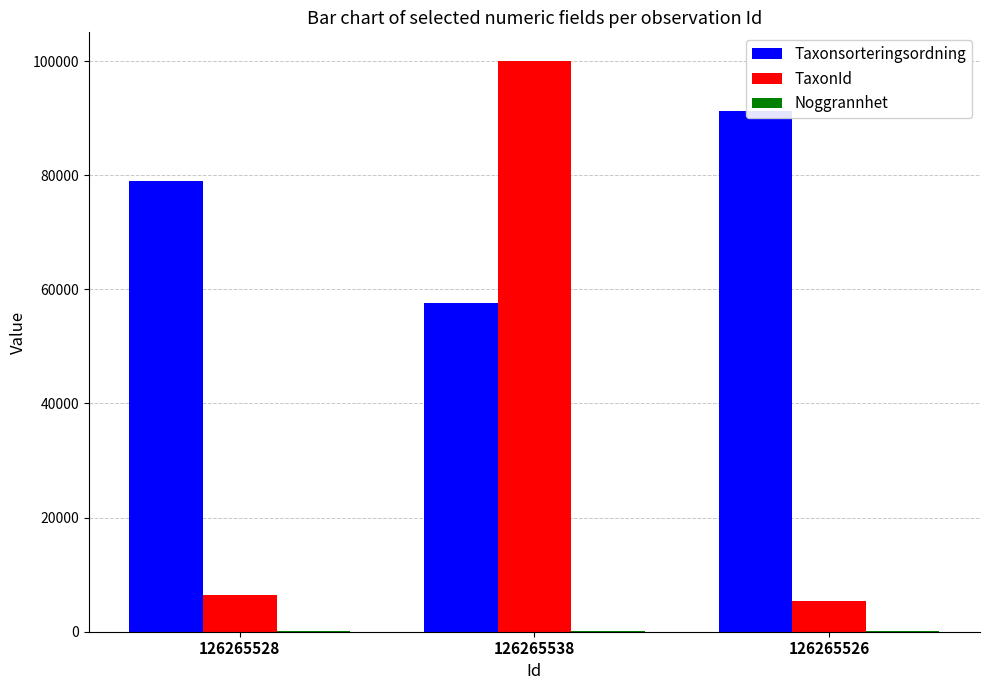

At how many categories does at least one series exceed 56673?

3